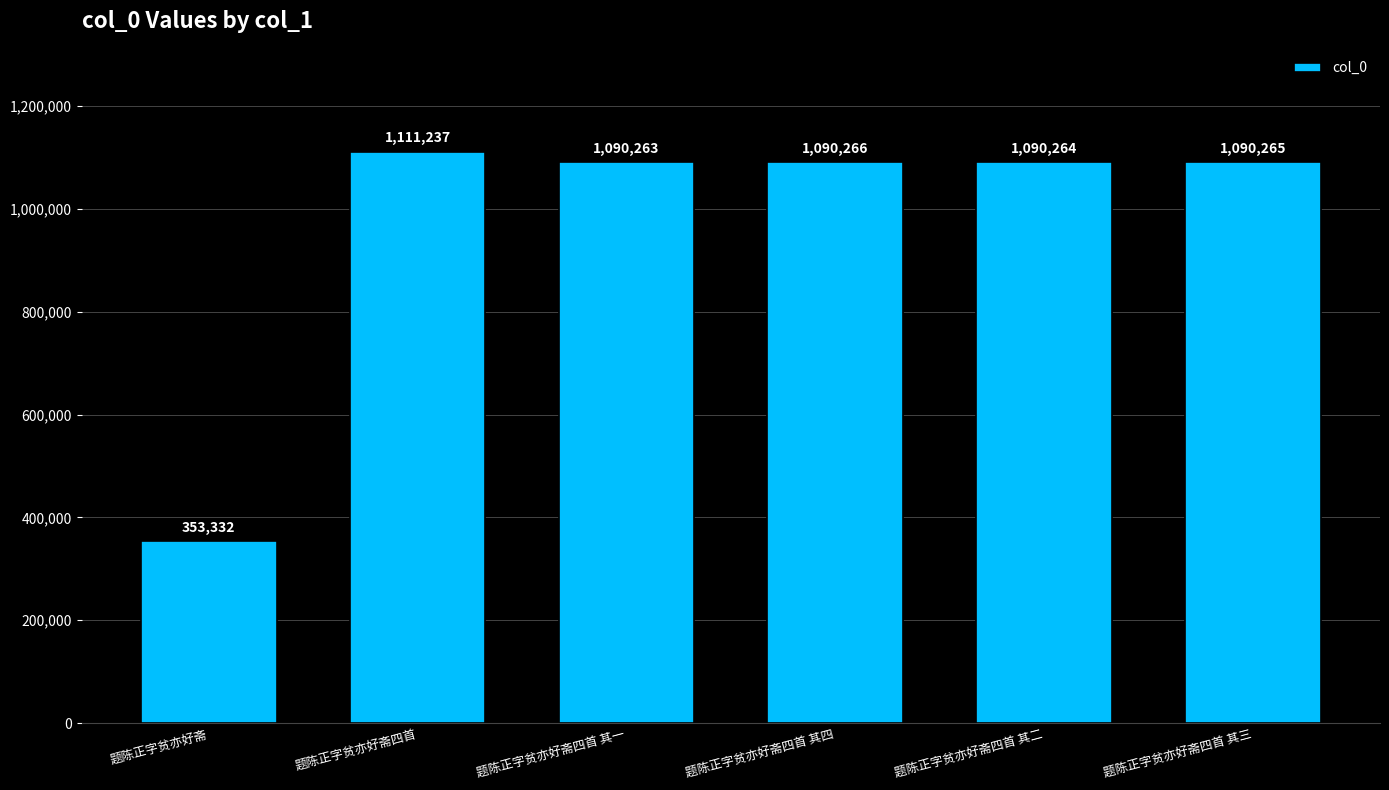

Approximately how many times larger is the value at 题陈正字贫亦好斋四首 其四 compared to 题陈正字贫亦好斋四首 其一?

1.0